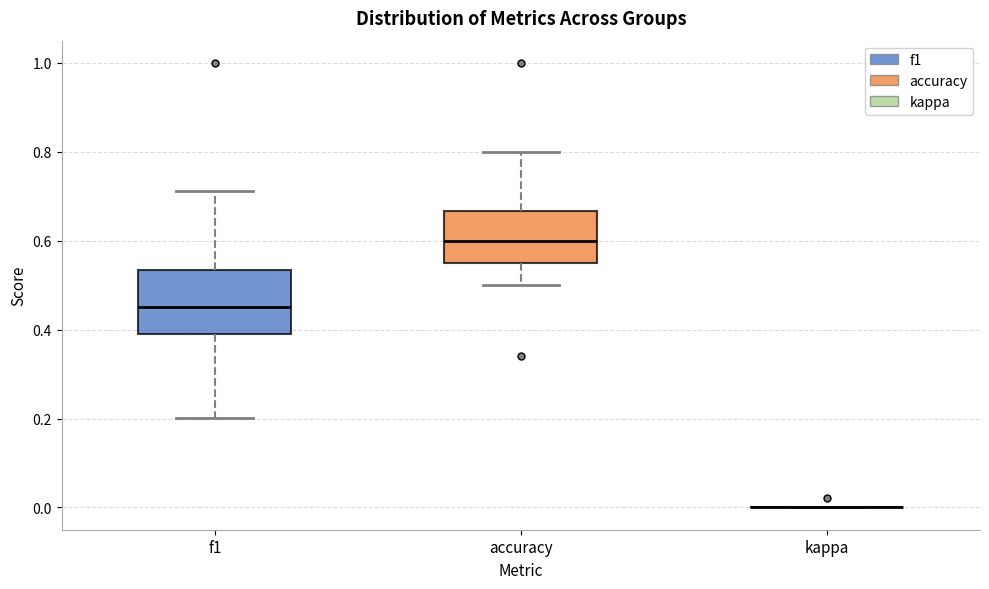

Reading left to right, read every box against the y-axis: the position of its median line, the range the box covers, and the ends of its whiskers. The values are not printed on the chart, so give them approximately, as read against the axis.

f1: median 0.46, box 0.40 to 0.54, whiskers 0.20 to 0.72
accuracy: median 0.60, box 0.56 to 0.66, whiskers 0.50 to 0.80
kappa: box collapsed to a line at 0.00, whiskers 0.00 to 0.00